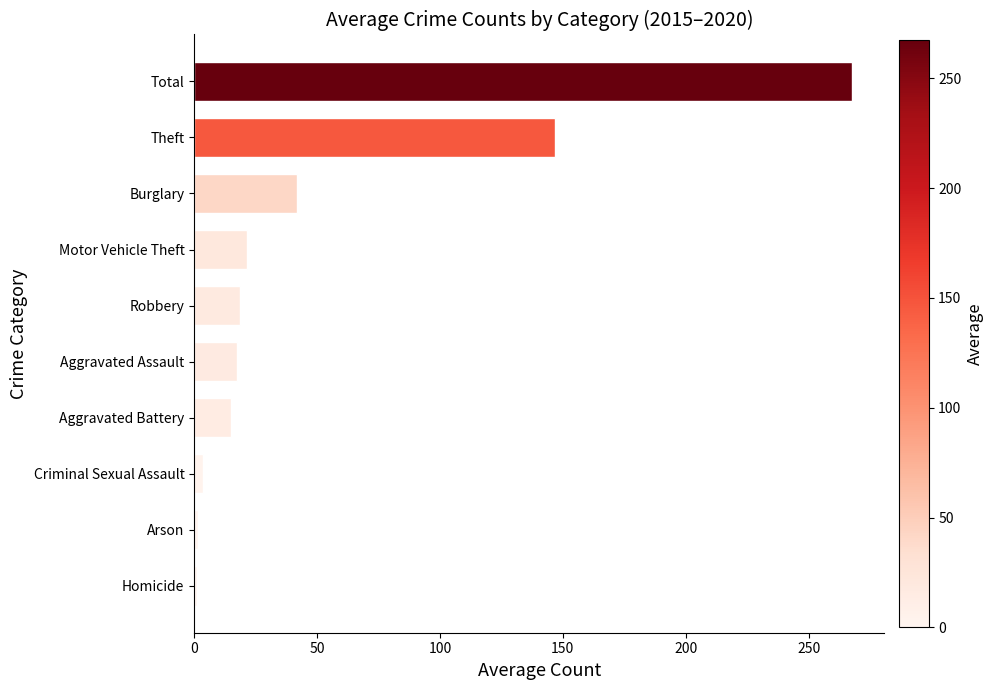

What is the difference between the maximum and minimum values?

266.3